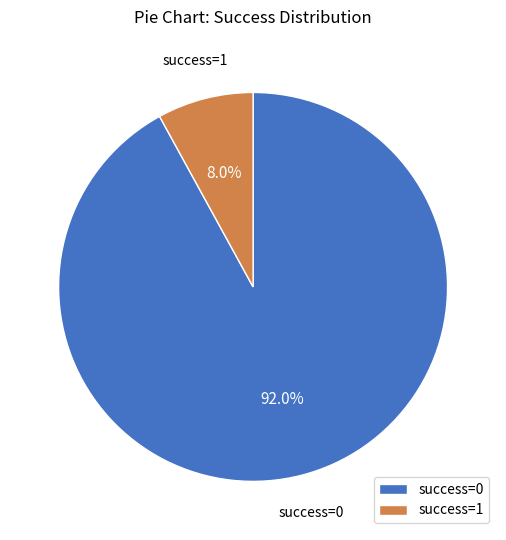

Approximately how many times larger is the value at success=0 compared to success=1?

11.5